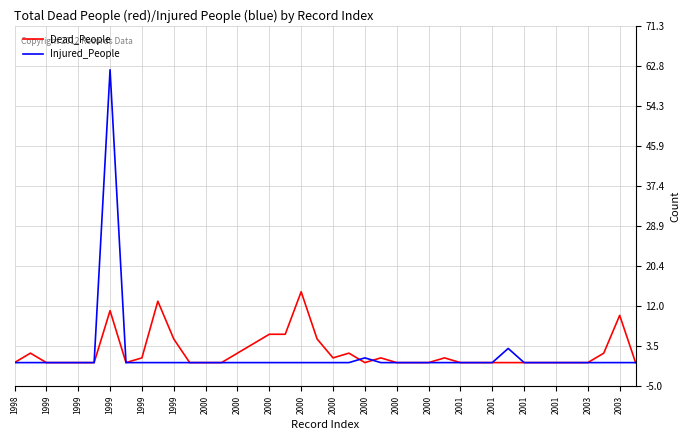

What is the average value of the Injured_People series?

2